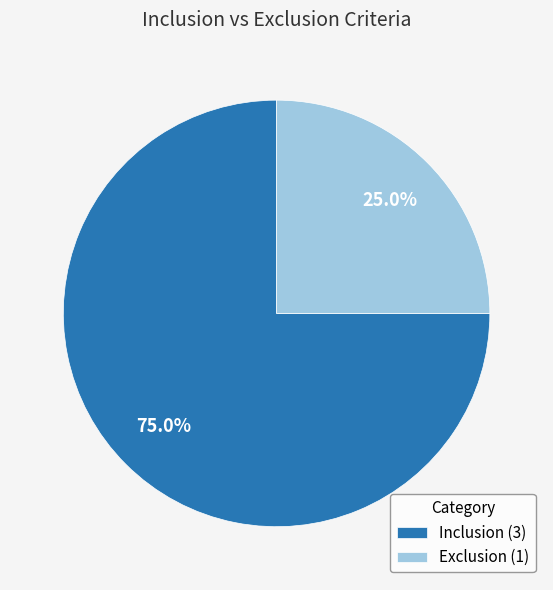

Is the sum of Exclusion and Inclusion greater than half?

Yes